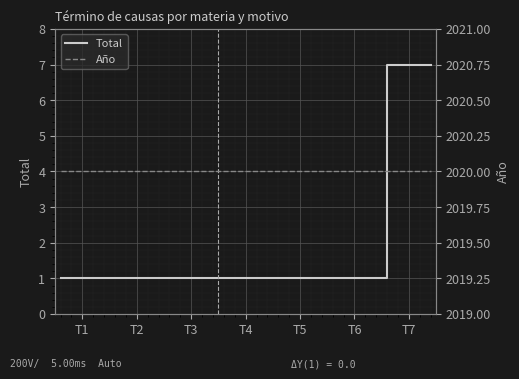

Which category has the lowest value across all series?

T1